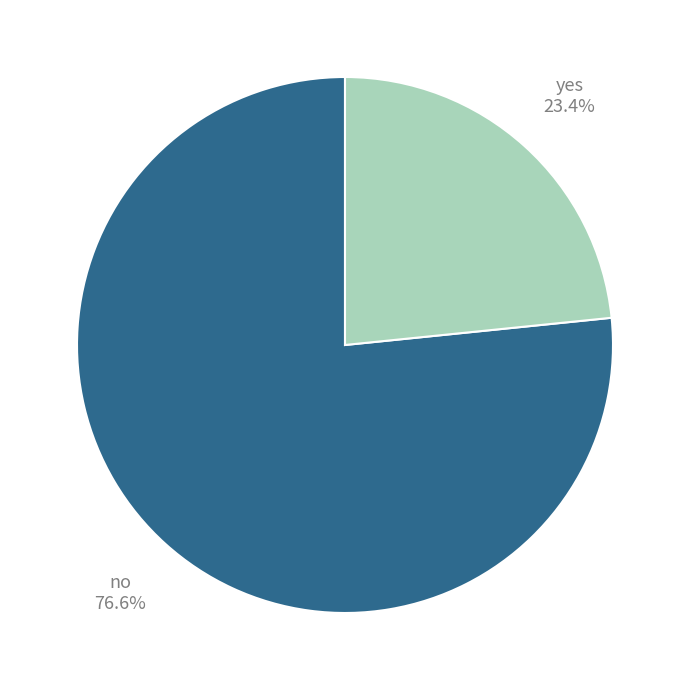

Is there any slice that represents more than half of the pie?

Yes